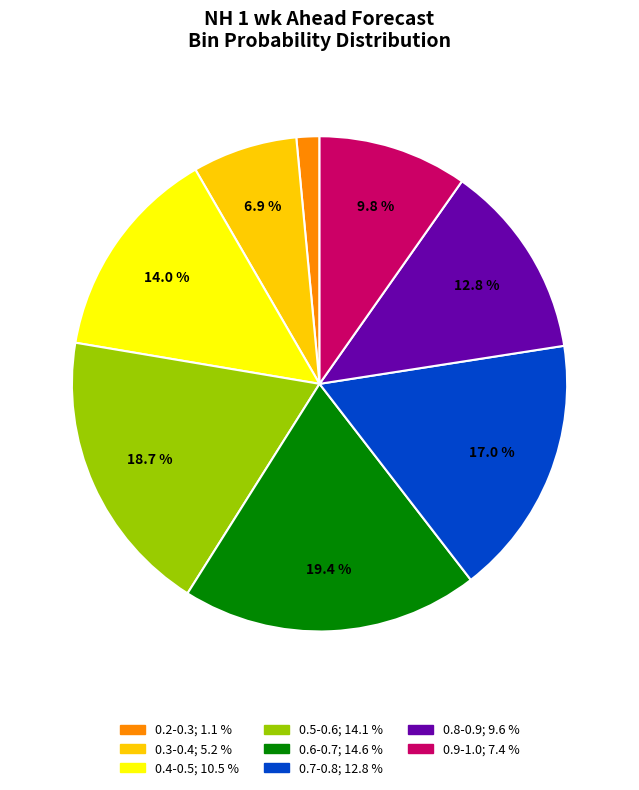

How many segments does this pie chart have?

8